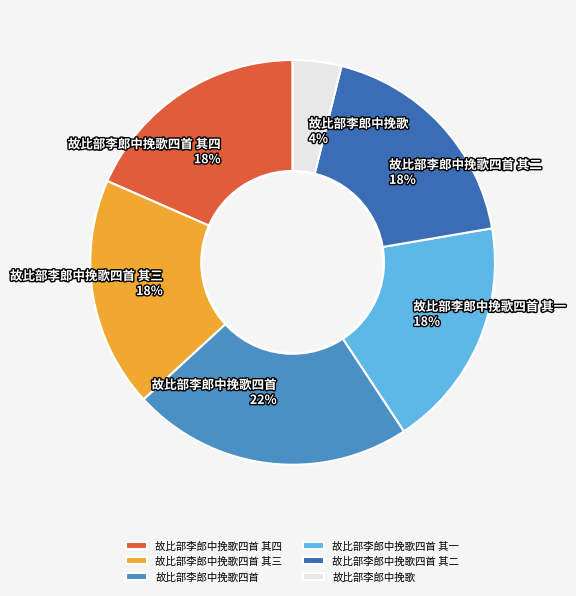

Combined, do 故比部李郎中挽歌四首 其三 and 故比部李郎中挽歌四首 其一 account for over 50%?

No